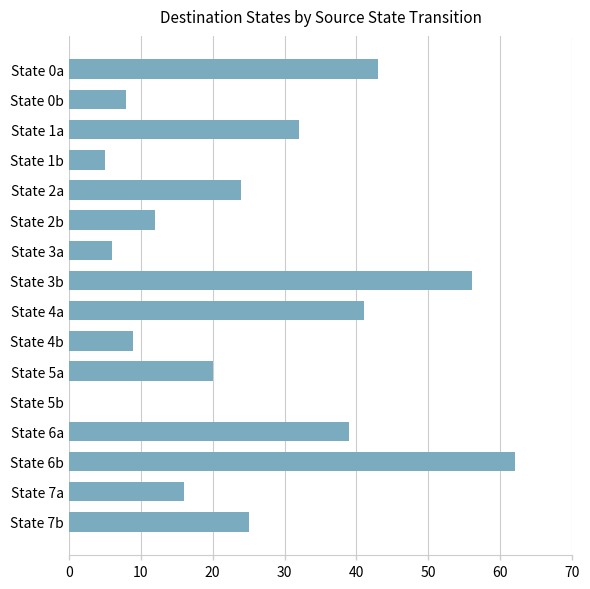

Between State 5a and State 2a, which is larger?

State 2a